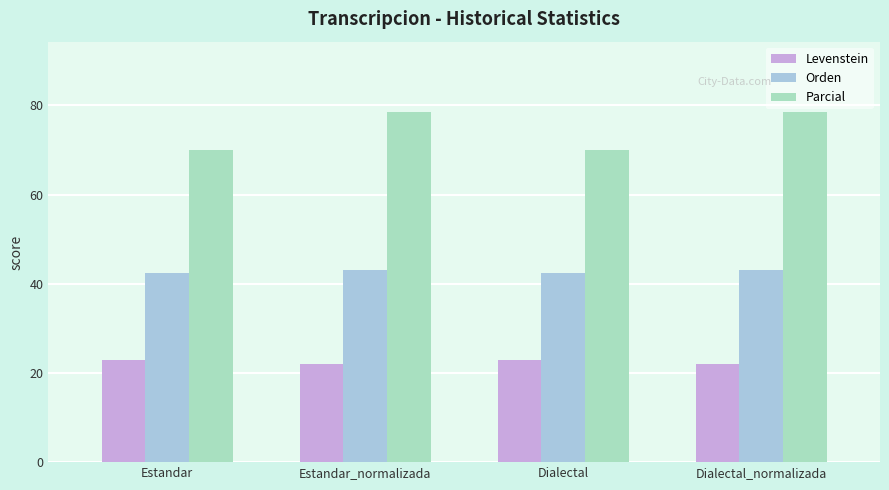

What value does the Orden series have at Estandar?

42.5